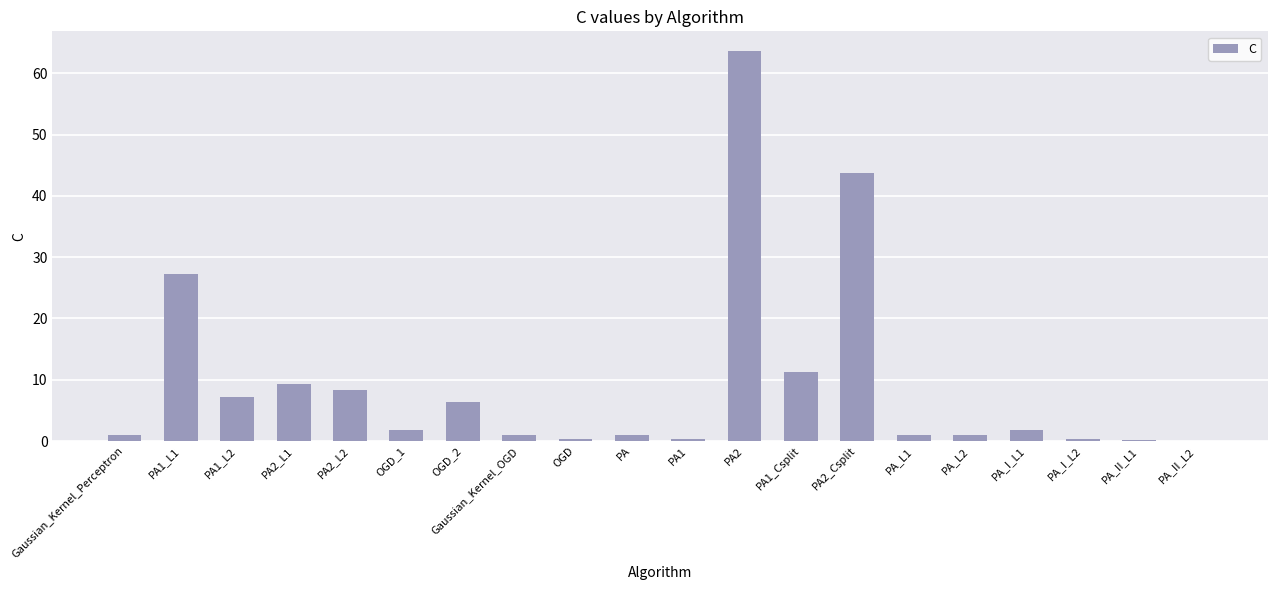

What is the greatest value displayed?

63.6